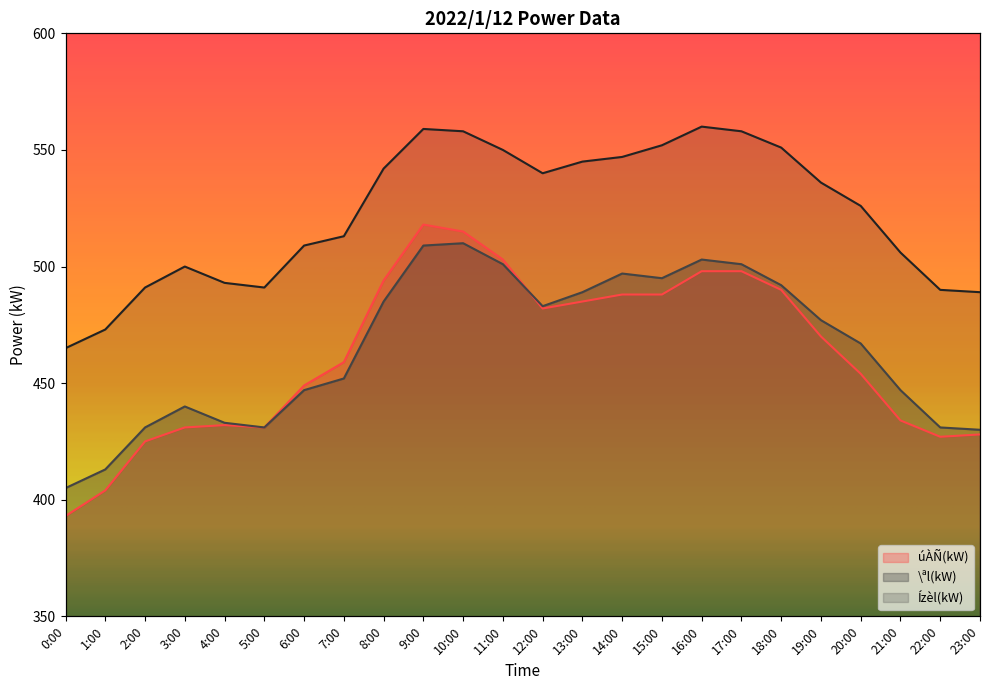

Where is úÀÑ(kW) nearest to the value 455?

20:00